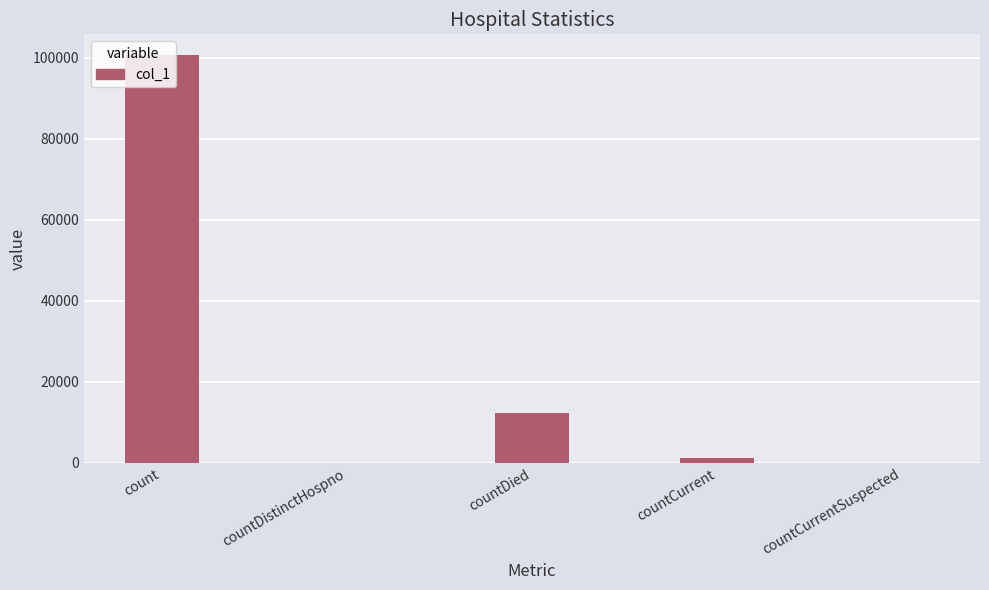

Which label corresponds to the largest value in the chart?

count